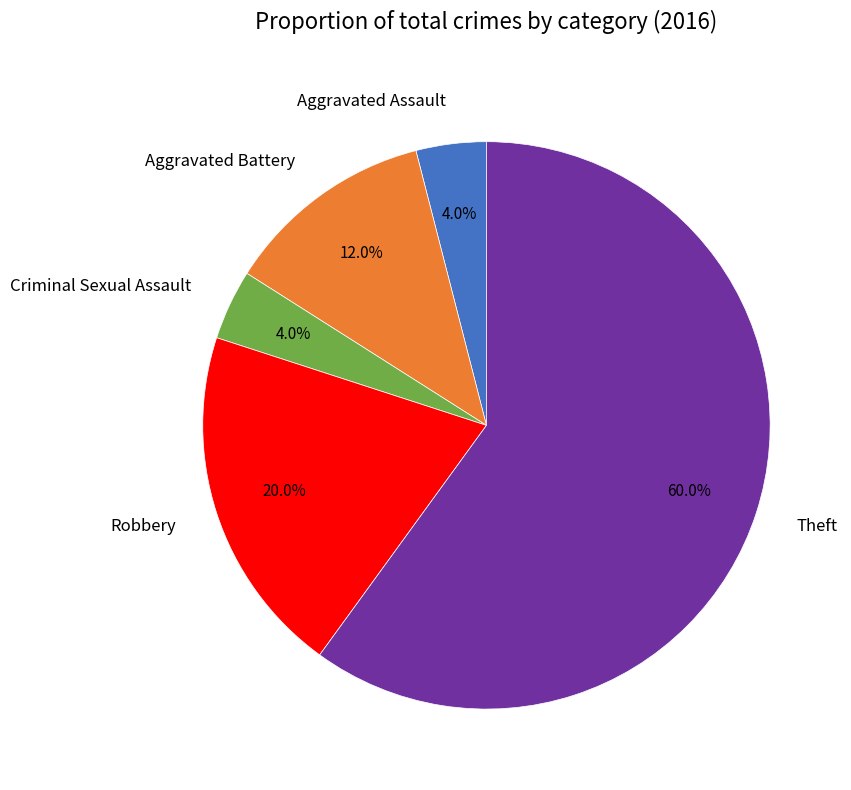

How many segments does this pie chart have?

5